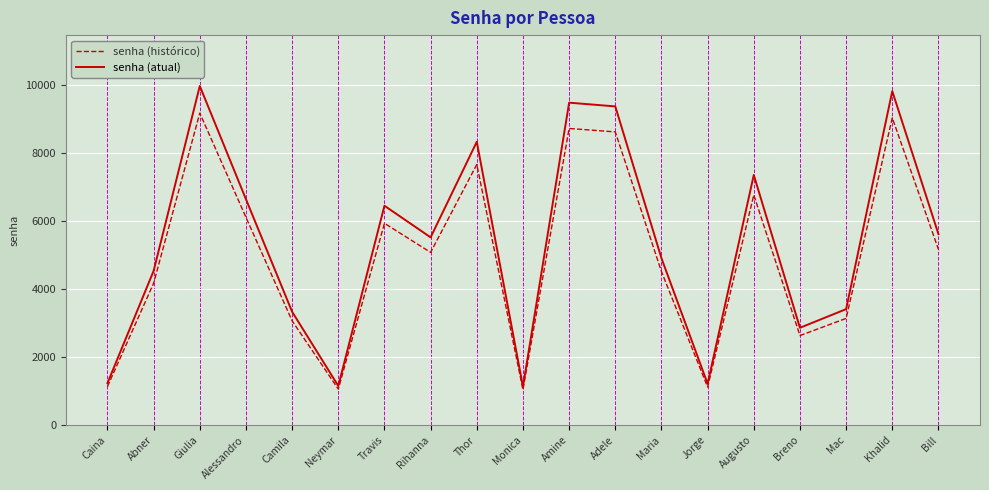

What is the spread (max minus min) of values at Khalid?

785.9